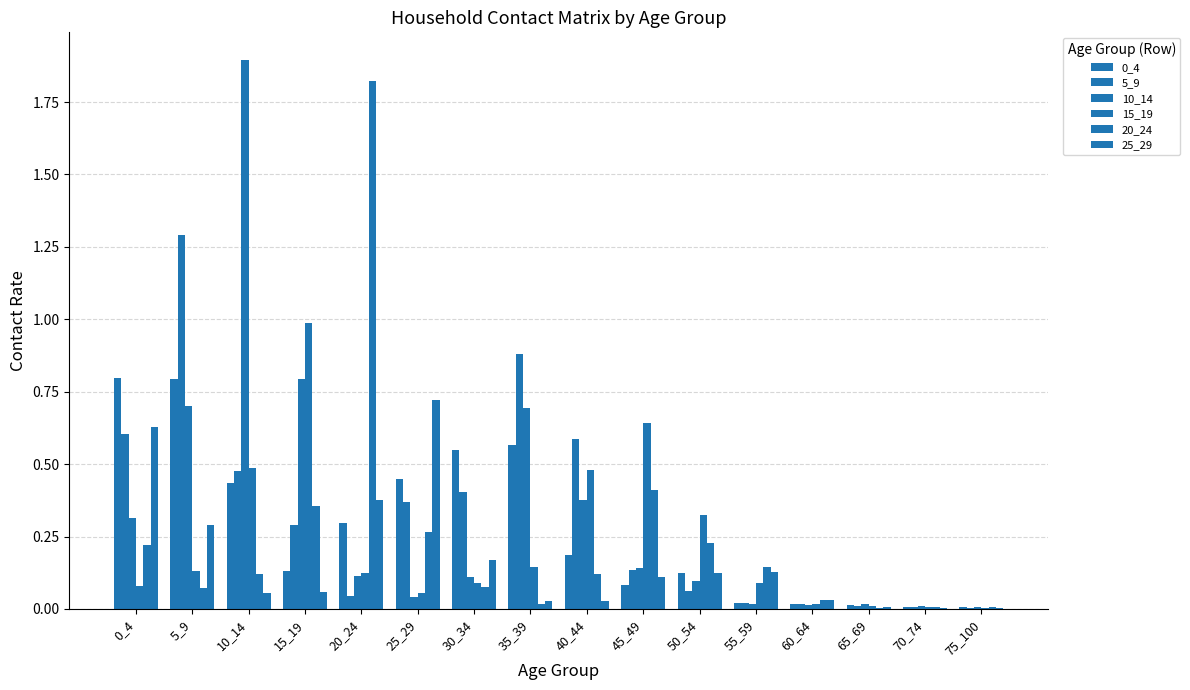

What is the approximate value of 15_19 at 50_54?

0.3